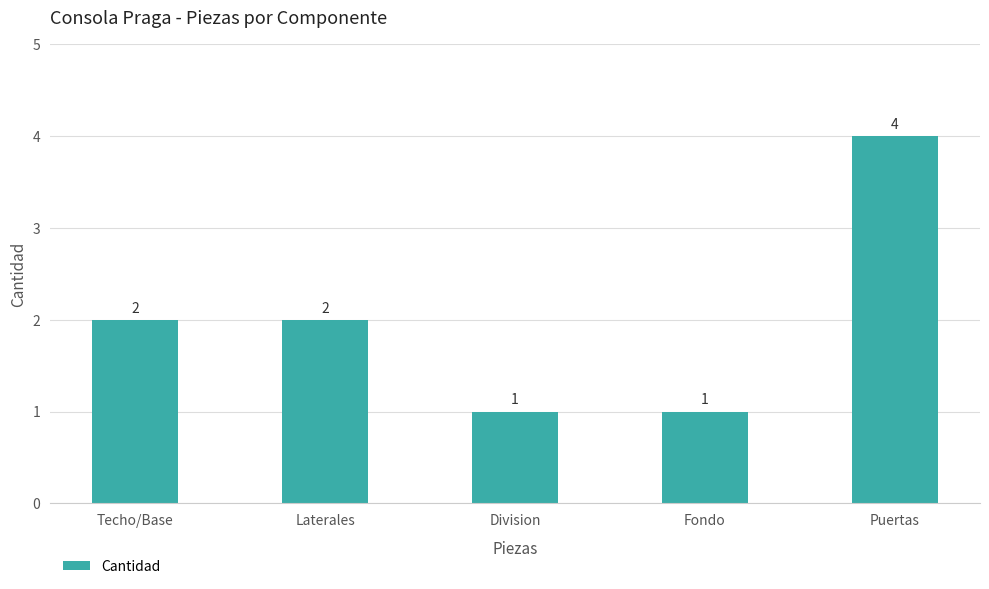

Count the values in the range 1 to 2.

4